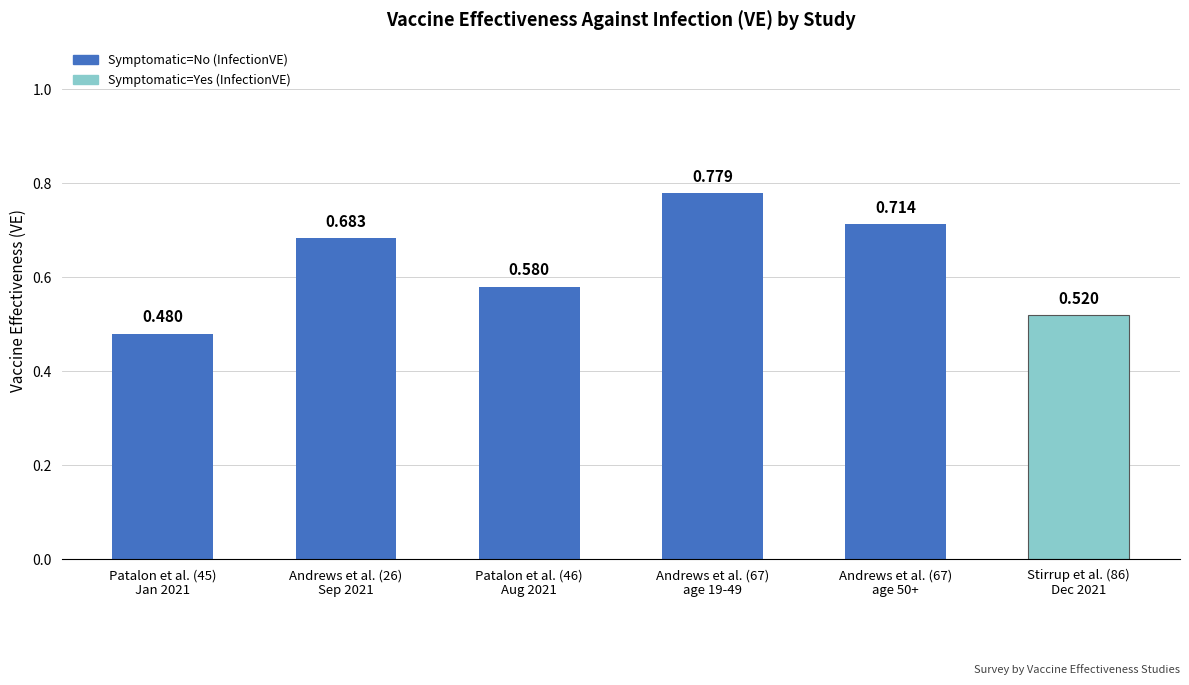

What position from the right is Andrews et al. (67)
age 19-49?

3